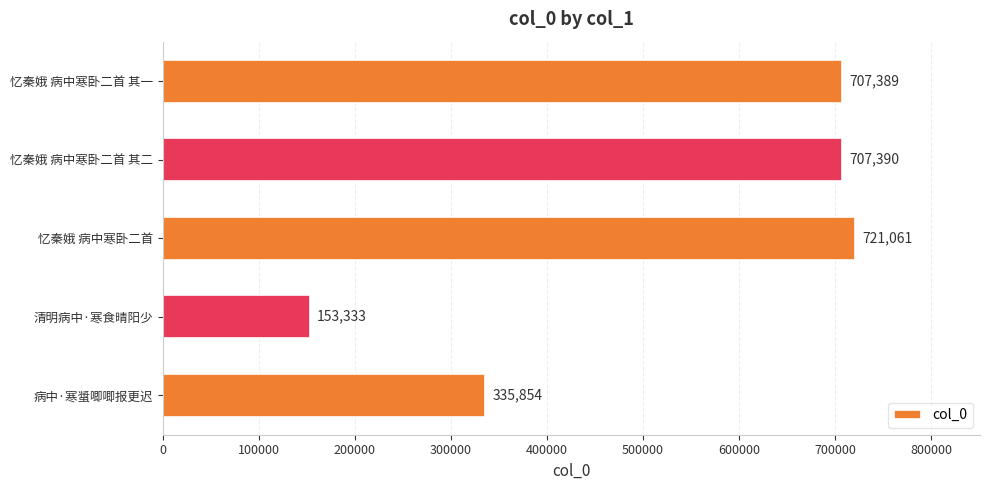

Does the chart contain stacked bars?

No